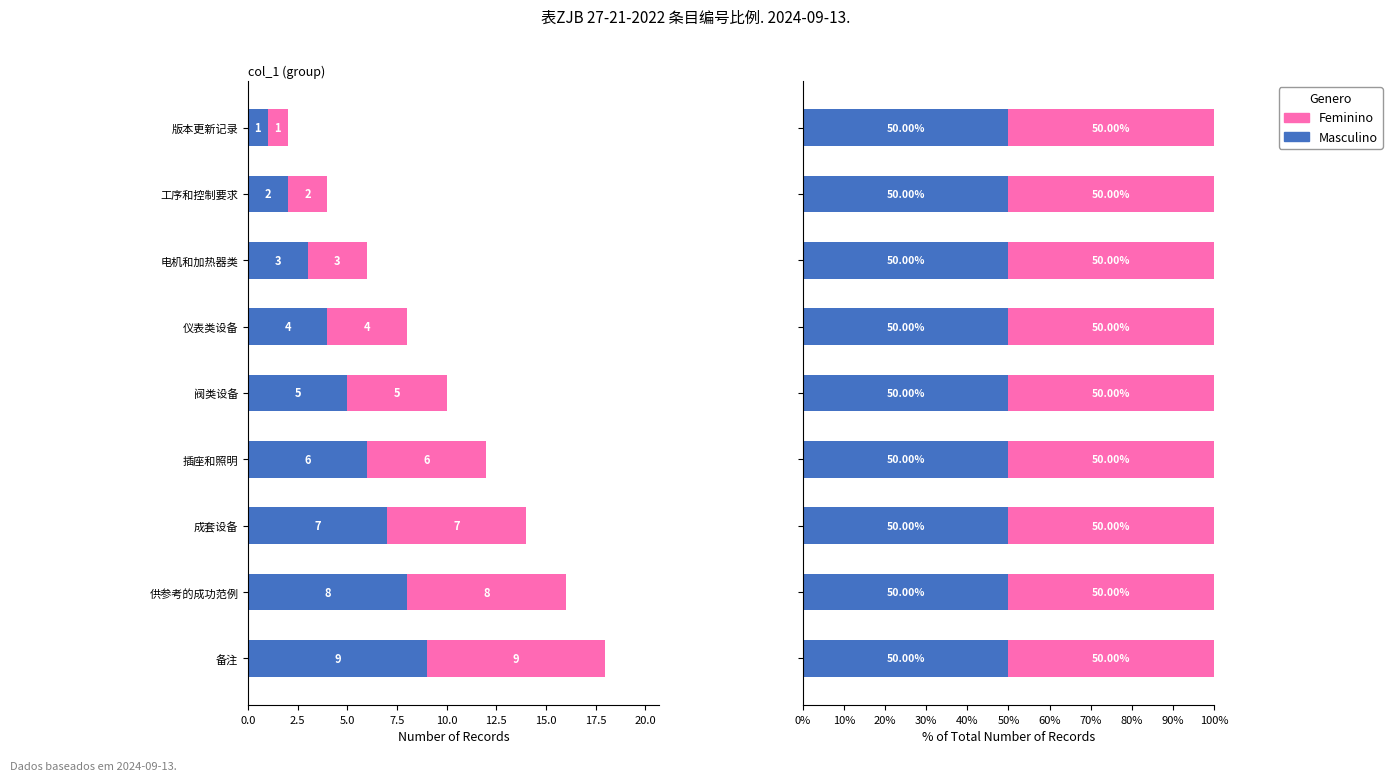

Is it true that col_0 (Feminino) equals 5 at 阀类设备?

True